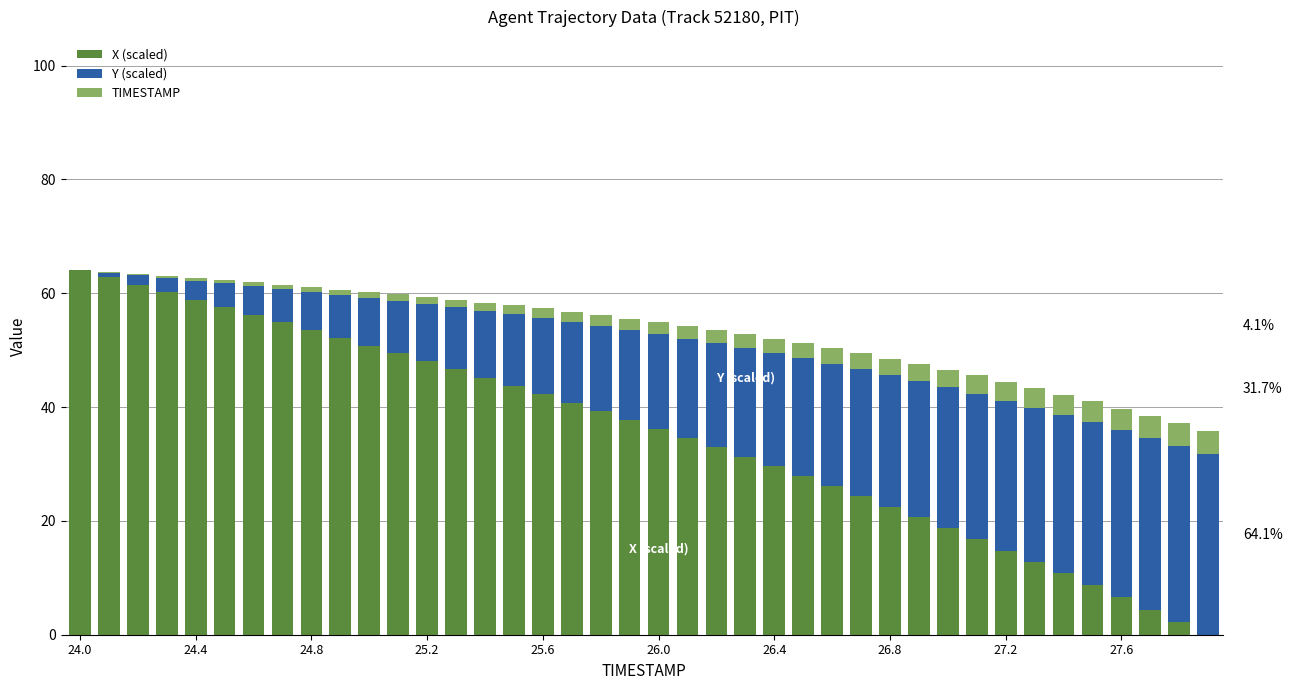

Which series has the largest total across all categories?

X (scaled)